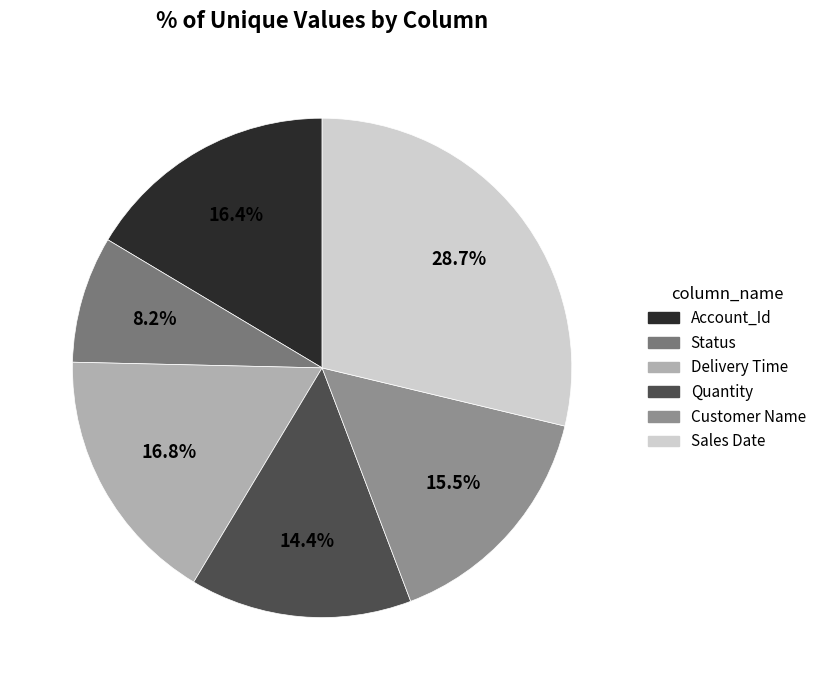

What percentage is the Customer Name slice, to the nearest percent?

15%